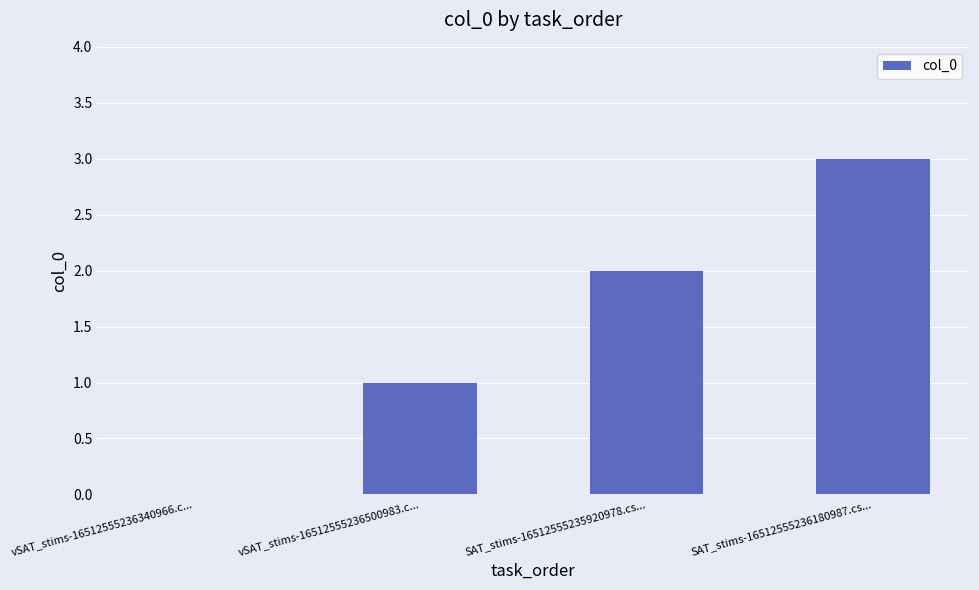

Are the bars horizontal?

No